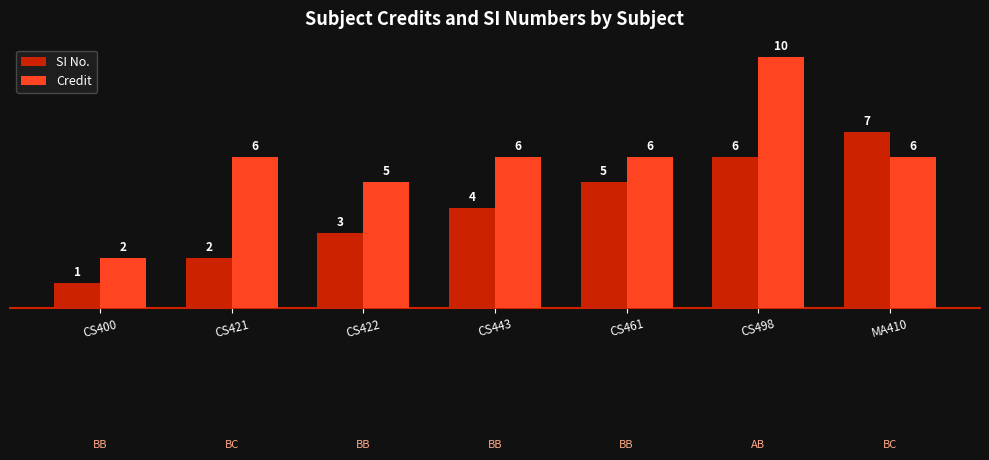

How many Credit values are between 5 and 6?

5